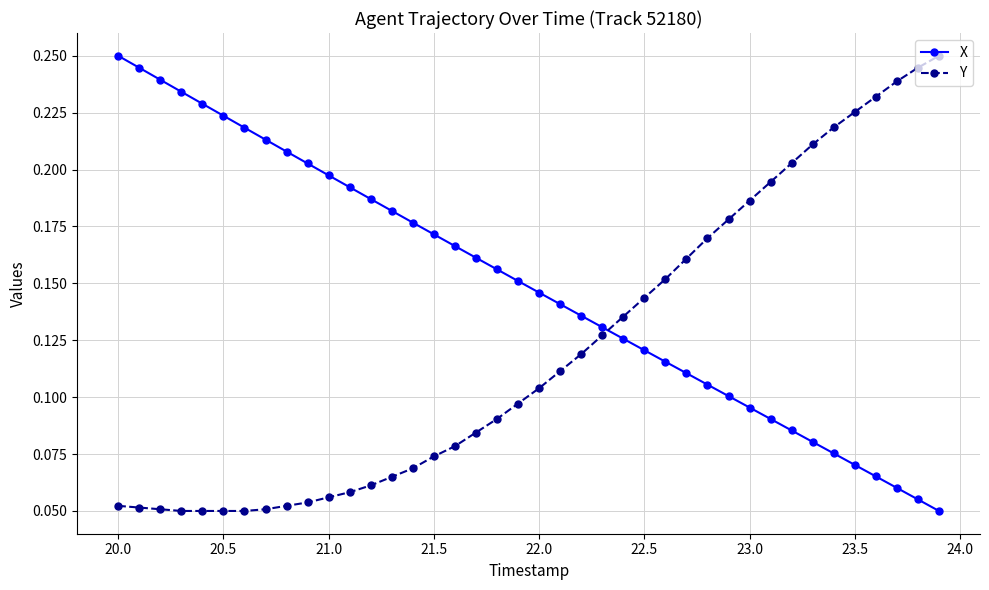

Rank the series by their average value, from lowest to highest.

Y, X